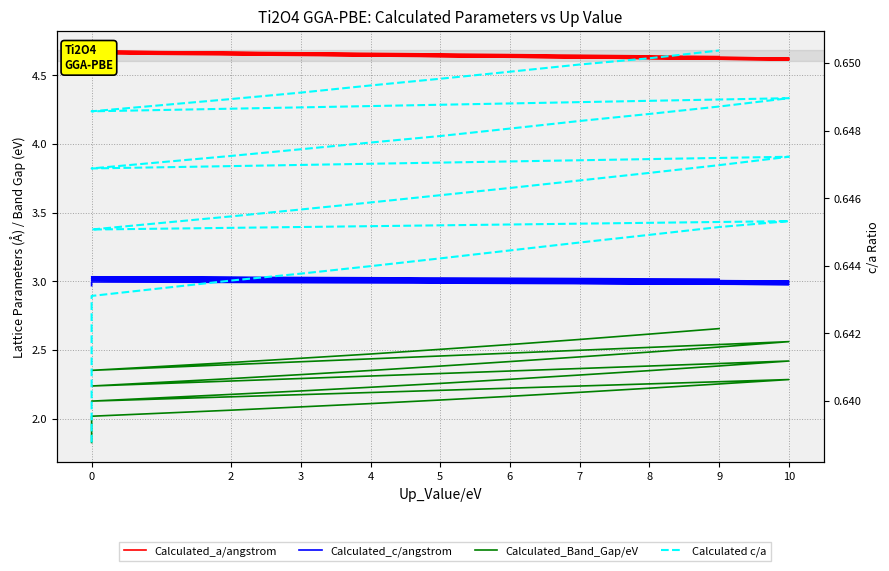

At how many categories does at least one series exceed 0?

40